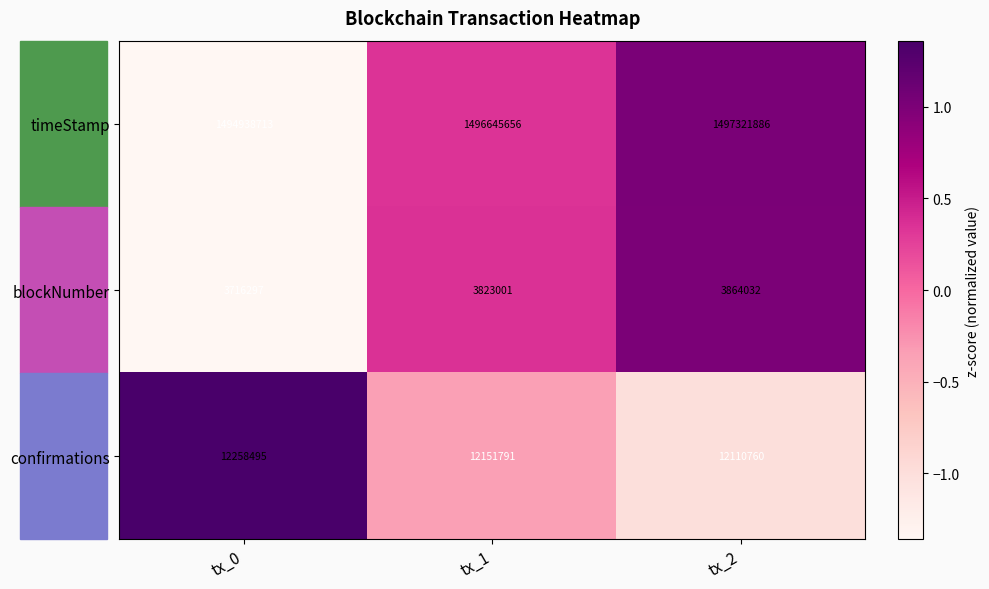

What is the difference between the highest and lowest values at tx_0?

1491222416